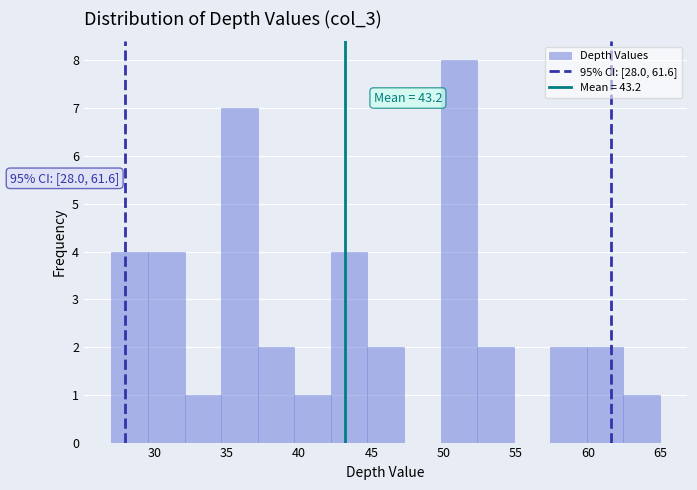

Which range on the x-axis has the tallest bar?

50.0 to 52.5